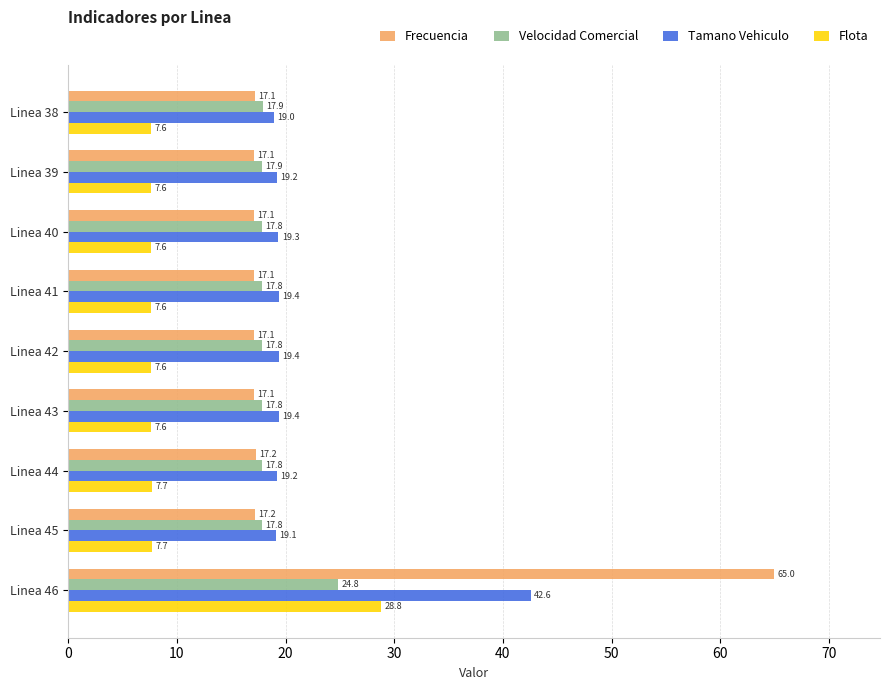

Which category has the highest value in the Tamano Vehiculo series?

Linea 46